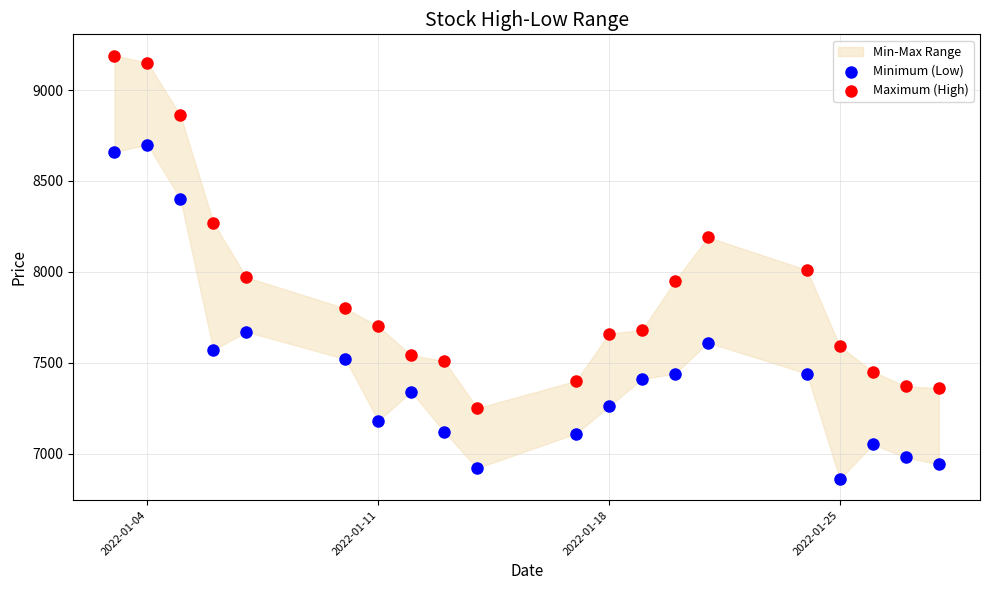

Which series contains the highest Y value?

Maximum (High)